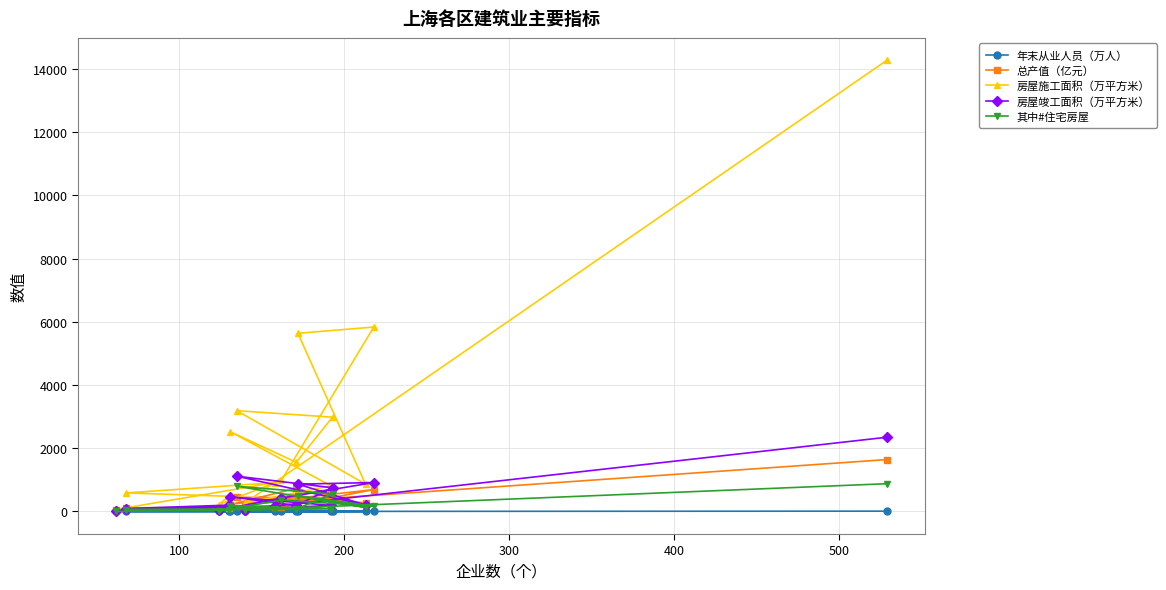

Rank the series by their maximum value, from highest to lowest.

房屋施工面积（万平方米）, 房屋竣工面积（万平方米）, 总产值（亿元）, 其中#住宅房屋, 年末从业人员（万人）